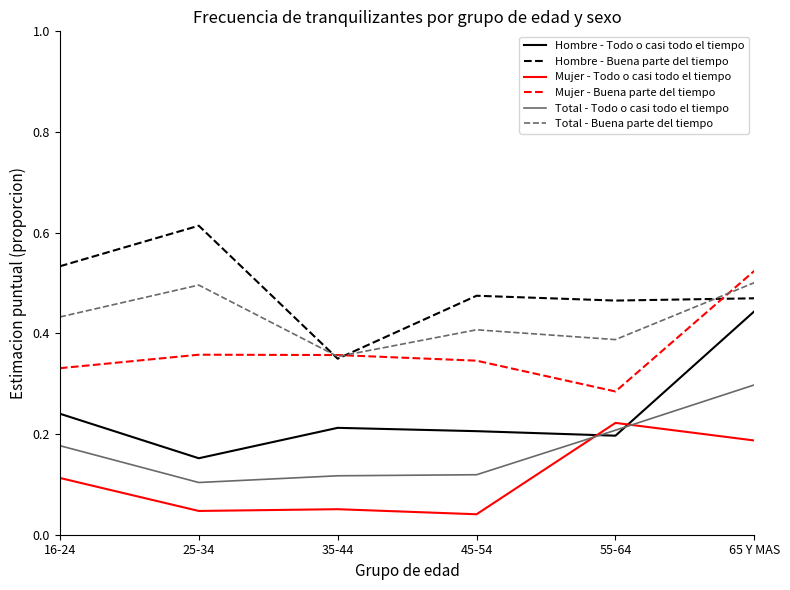

Is this an area chart (filled region under the line)?

No